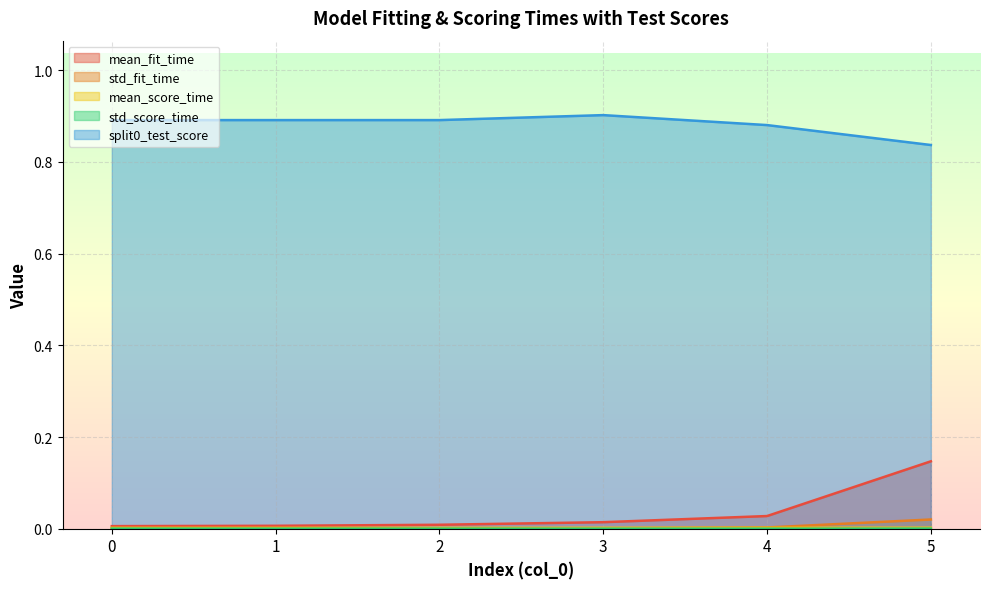

Between 1 and 4, which is larger?

4